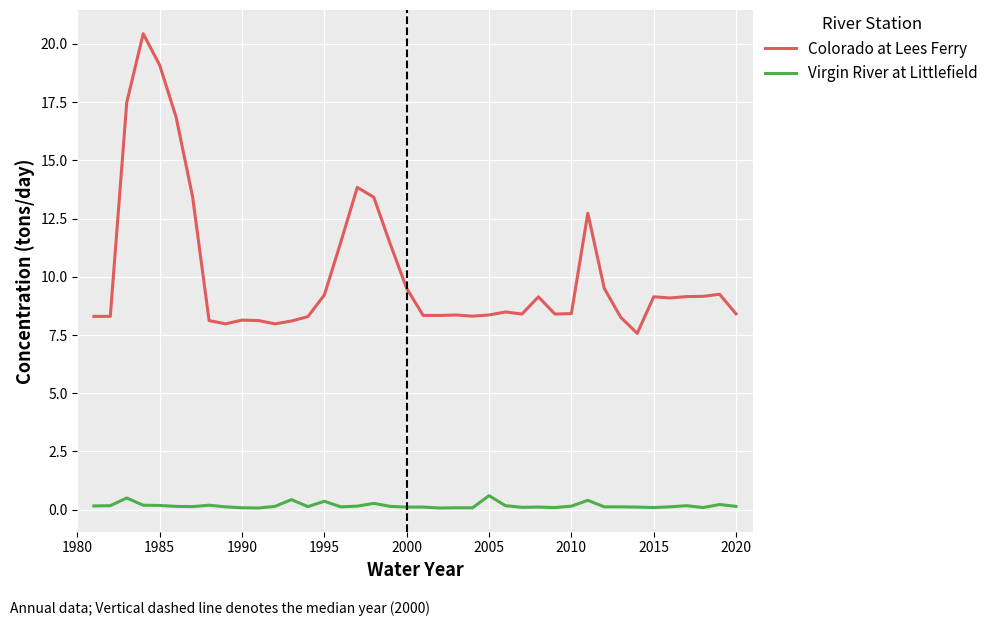

Which series has the largest range (max minus min)?

Colorado at Lees Ferry